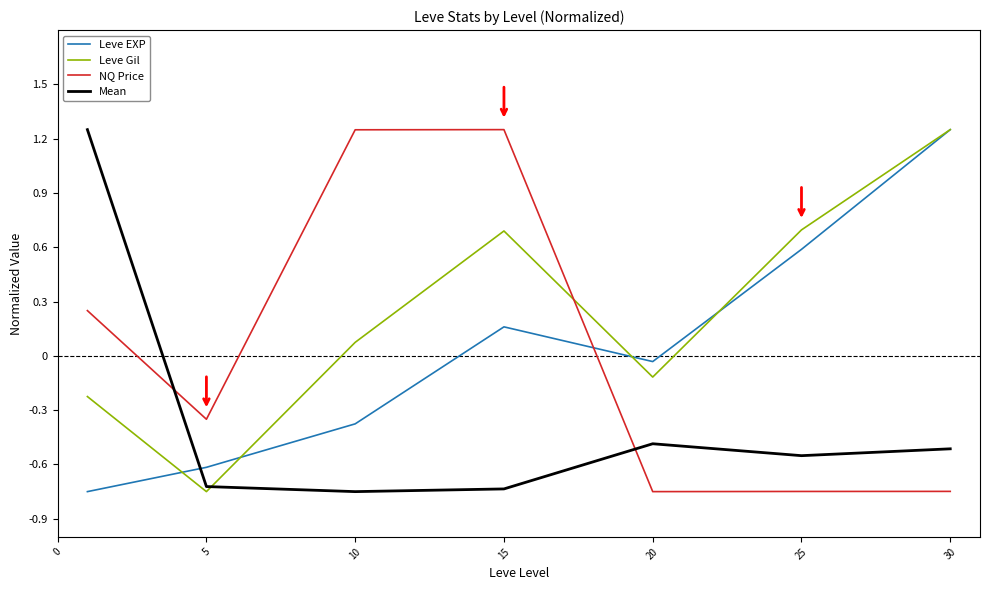

True or false: NQ Price and Mean intersect in this chart.

True